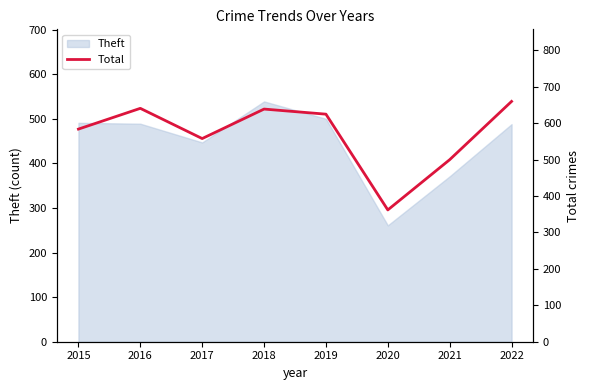

Which has a higher value, 2022 or 2015?

2022